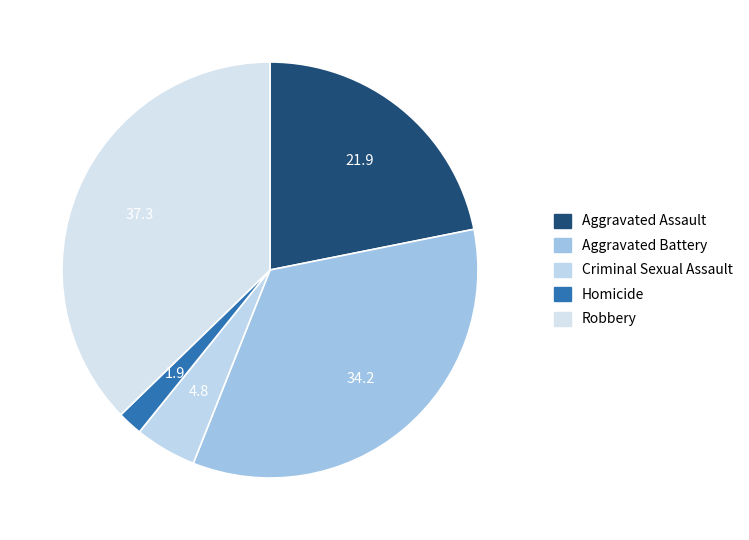

How many slices are in this pie chart?

5